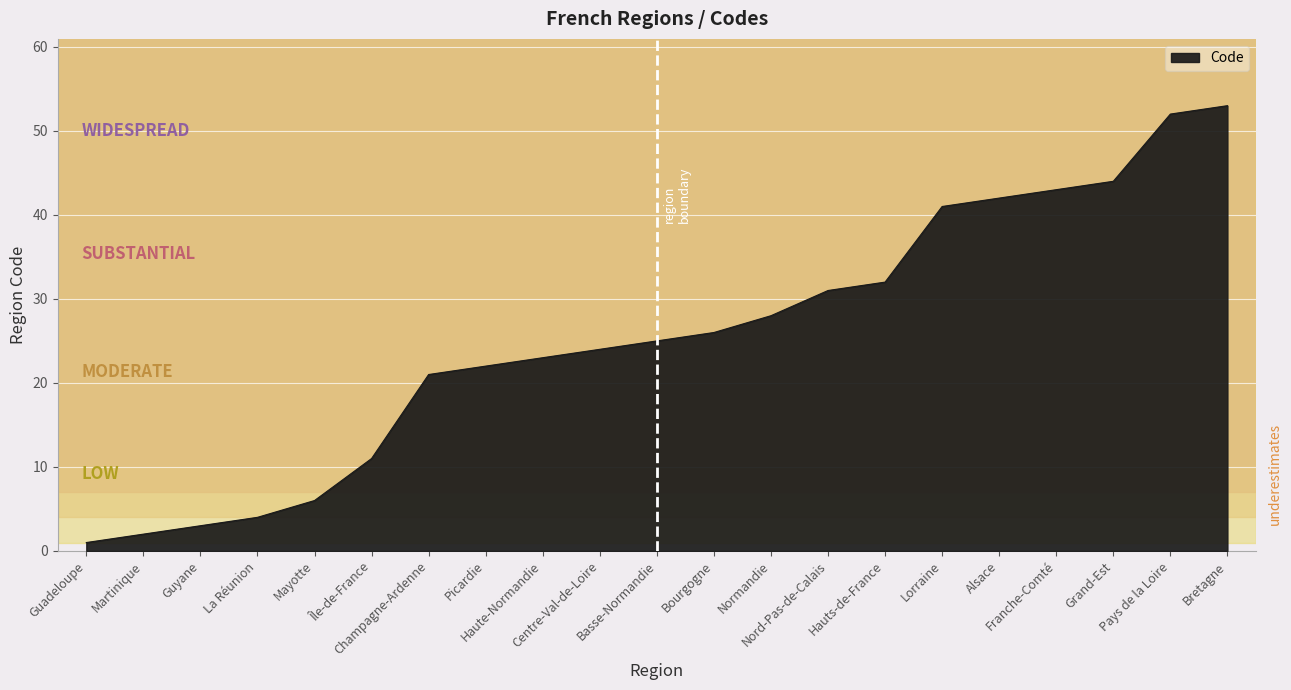

What position from the right is Hauts-de-France?

7